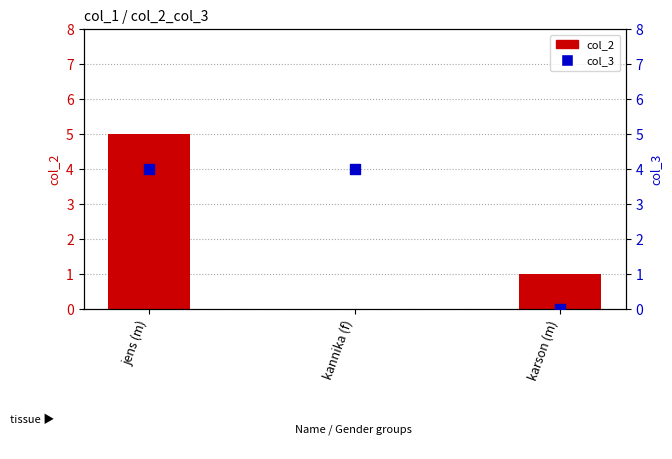

Which series has the largest total across all categories?

col_3